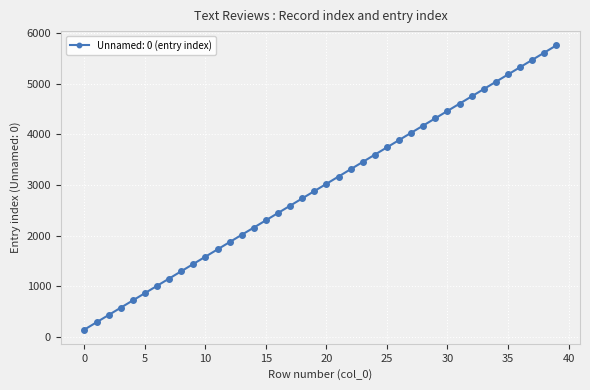

What is the value of the 1st point from the left?

143